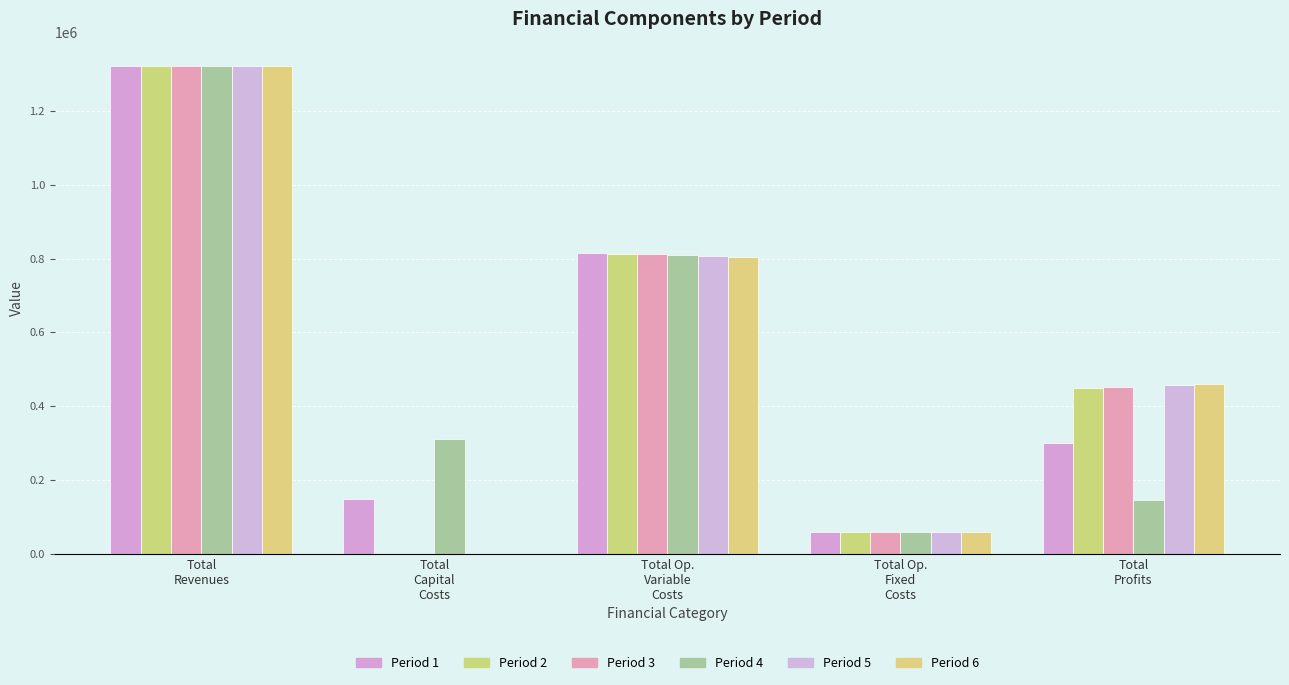

What position from the right is Total
Profits?

1